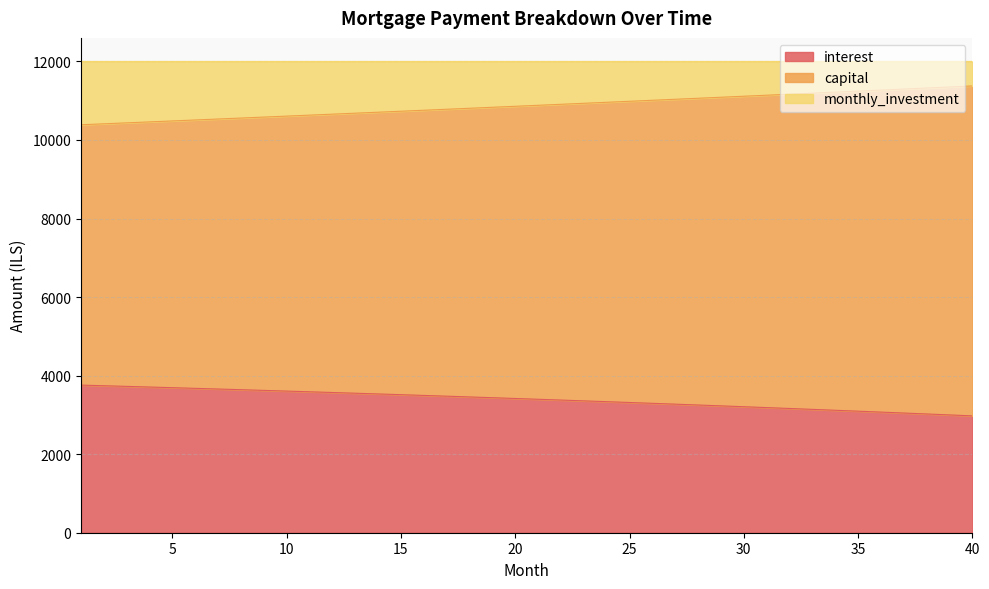

The capital series shows 5002.6 at 17. True or false?

False